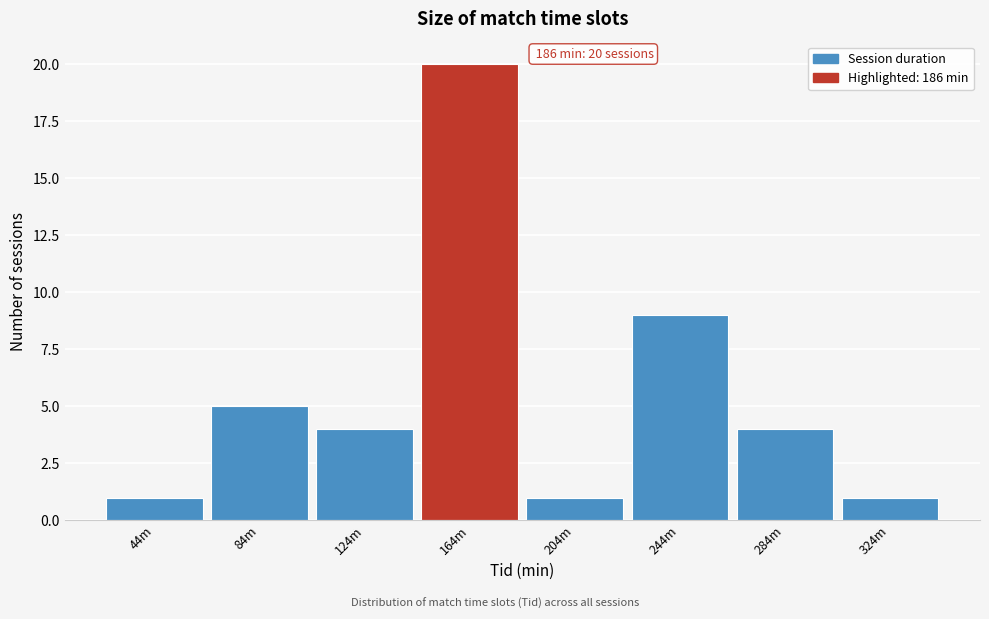

Reading right to left, extract all data points from this chart.

324m=1	284m=4	244m=9	204m=1	164m=20	124m=4	84m=5	44m=1